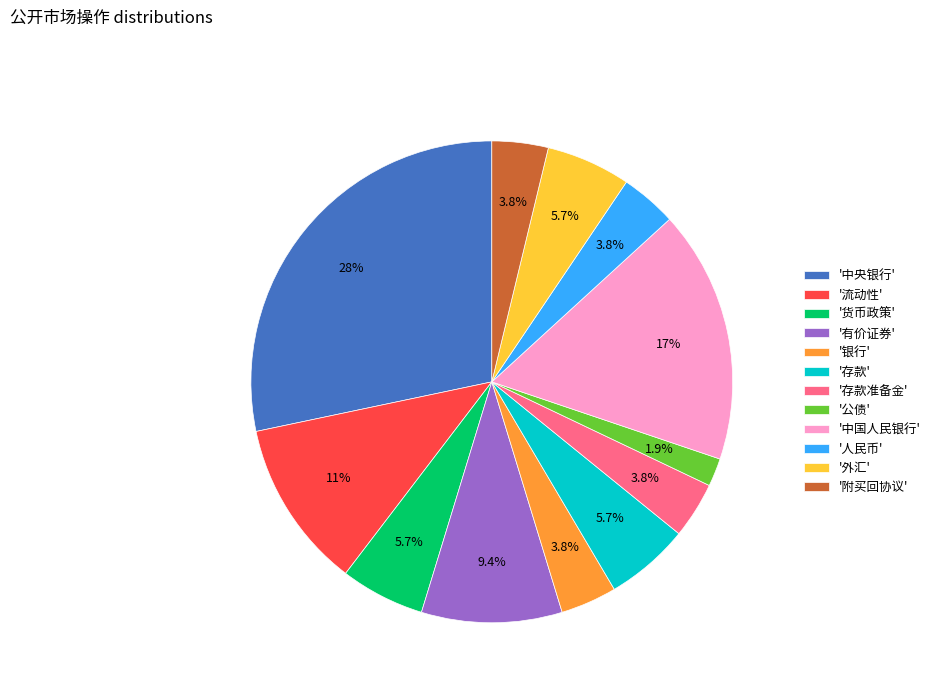

Count the number of slices in the pie.

12